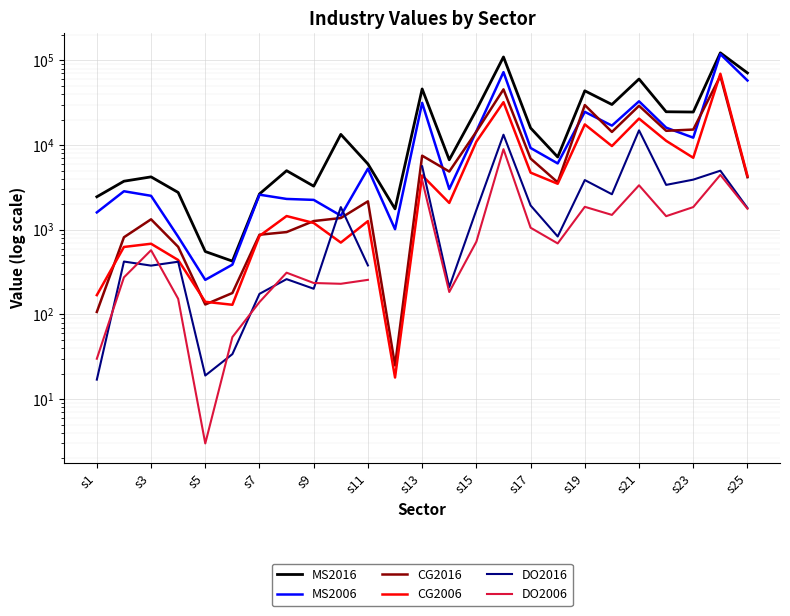

Which series has the largest total across all categories?

MS2016